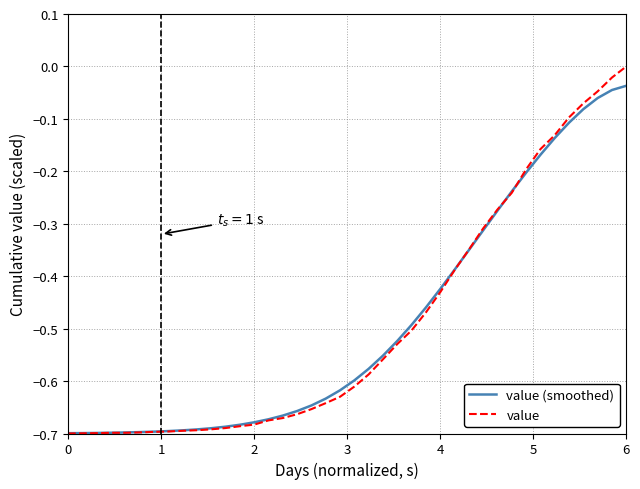

Rank the series by their maximum value, from highest to lowest.

value, value (smoothed)